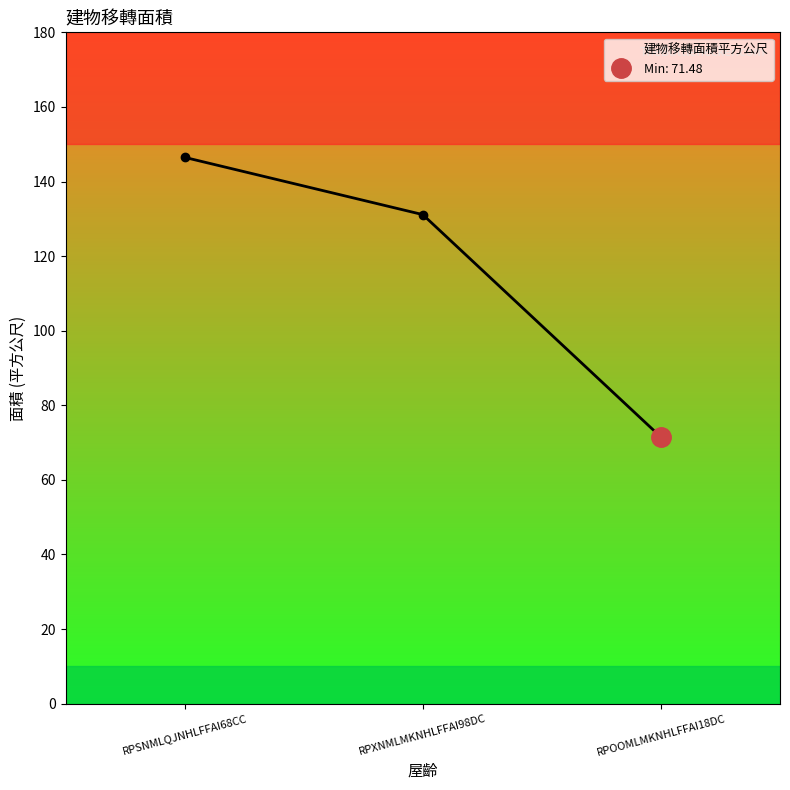

What is the minimum value shown in the chart?

71.5